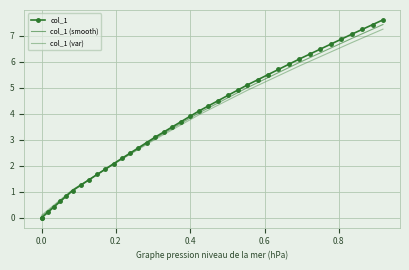

Reading left to right, transcribe all the data shown in this chart.

col_1: 0.0	0.0	0.2	0.4	0.6	0.8	1.0	1.3	1.5	1.7	1.9	2.1	2.3	2.5	2.7	2.9	3.1	3.3	3.5	3.7	3.9	4.1	4.3	4.5	4.7	4.9	5.1	5.3	5.5	5.7	5.9	6.1	6.3	6.5	6.7	6.9	7.0	7.2	7.4	7.6
col_1 (smooth): 0.1	0.1	0.3	0.5	0.7	0.9	1.1	1.3	1.5	1.7	1.9	2.1	2.3	2.5	2.7	2.9	3.0	3.2	3.4	3.6	3.8	4.0	4.2	4.4	4.6	4.8	5.0	5.2	5.4	5.6	5.8	6.0	6.1	6.3	6.5	6.7	6.9	7.1	7.2	7.4
col_1 (var): 0.1	0.1	0.3	0.5	0.7	0.9	1.1	1.3	1.5	1.7	1.9	2.1	2.2	2.4	2.6	2.8	3.0	3.2	3.4	3.6	3.8	4.0	4.1	4.3	4.5	4.7	4.9	5.1	5.3	5.5	5.6	5.8	6.0	6.2	6.4	6.5	6.7	6.9	7.1	7.2